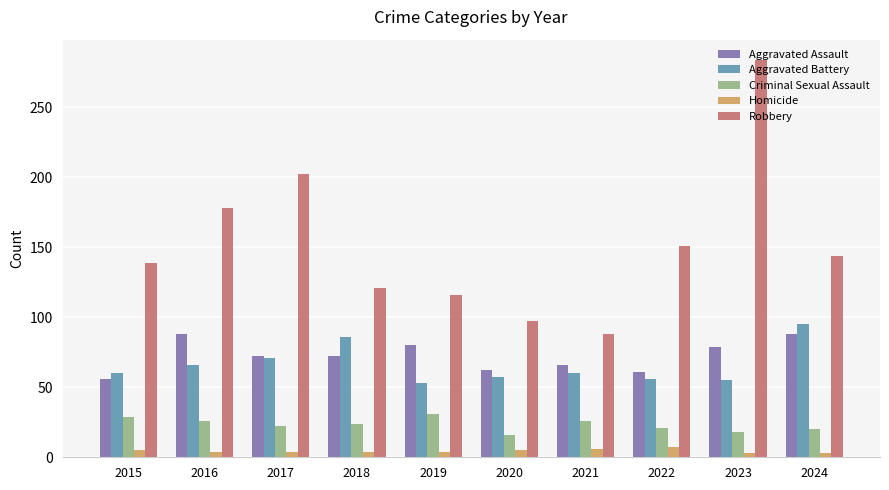

Are the bars grouped side by side (vs. stacked)?

Yes